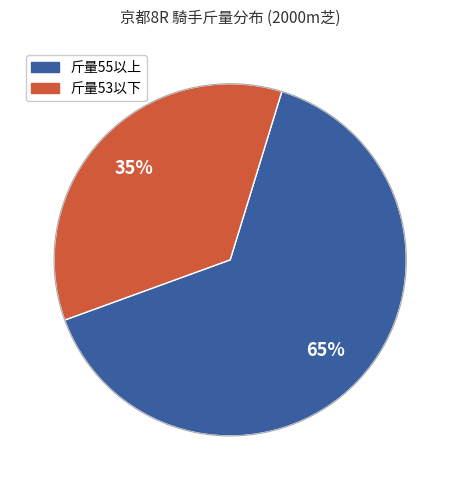

Is there any slice that represents more than half of the pie?

Yes